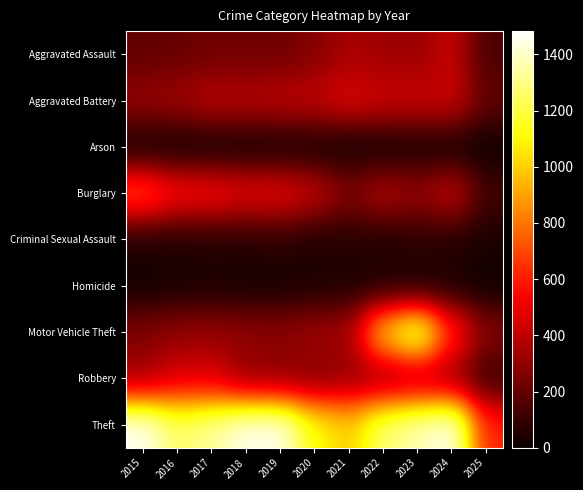

Which has a higher value, 2016 or 2019?

2019